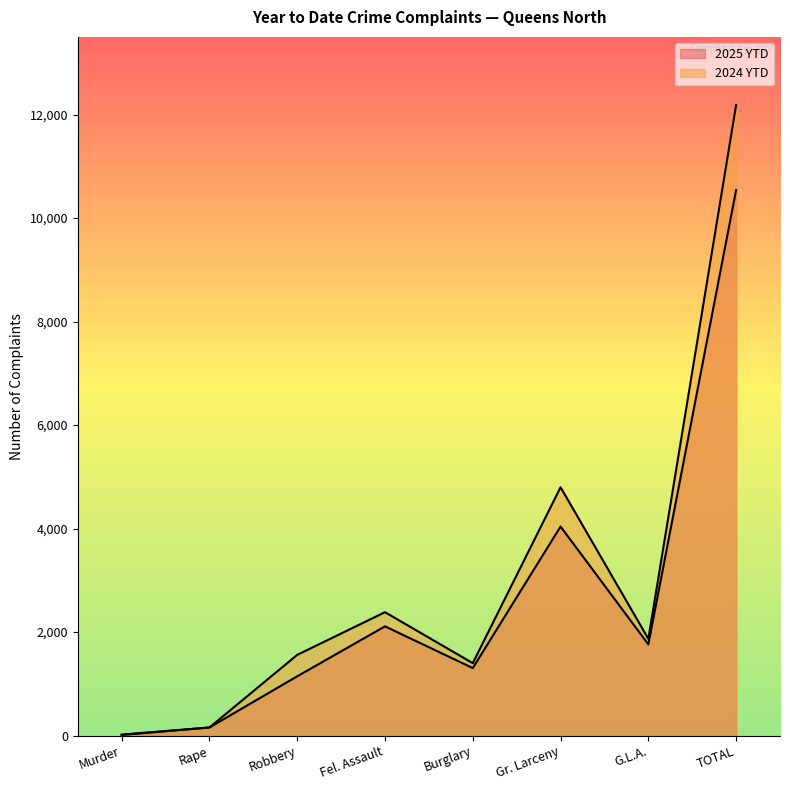

Reading left to right, list all the values displayed in this chart.

2025 YTD: Murder=20	Rape=157	Robbery=1146	Fel. Assault=2111	Burglary=1305	Gr. Larceny=4039	G.L.A.=1763	TOTAL=10541
2024 YTD: Murder=12	Rape=157	Robbery=1560	Fel. Assault=2385	Burglary=1400	Gr. Larceny=4799	G.L.A.=1870	TOTAL=12183